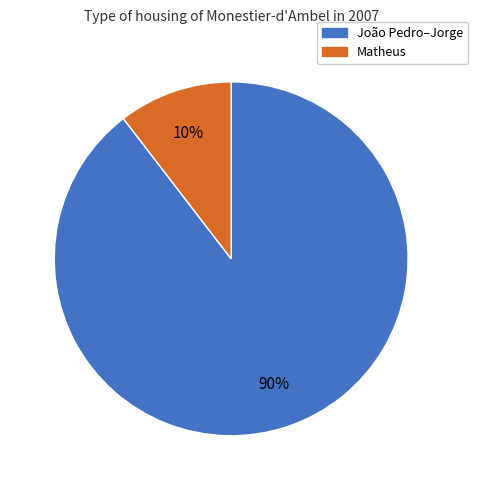

Does any single category account for the majority?

Yes